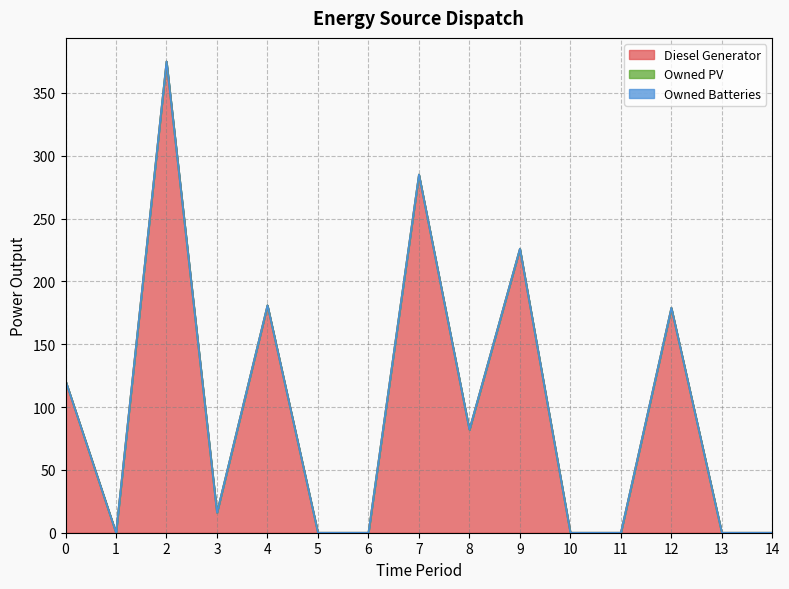

True or false: Diesel Generator and Owned PV intersect in this chart.

False